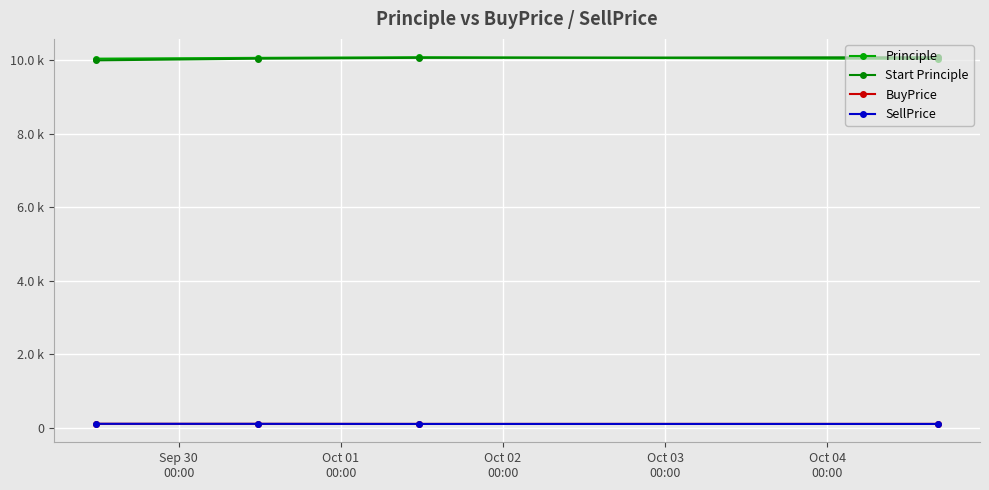

Does the chart have visible grid lines?

Yes